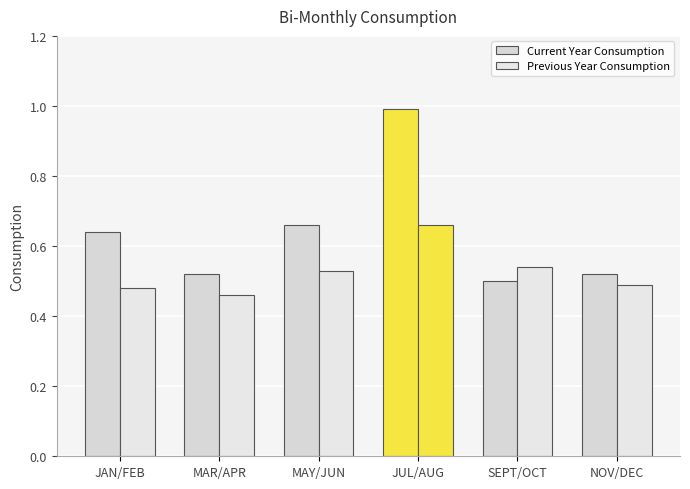

Between SEPT/OCT and NOV/DEC, which is larger?

NOV/DEC